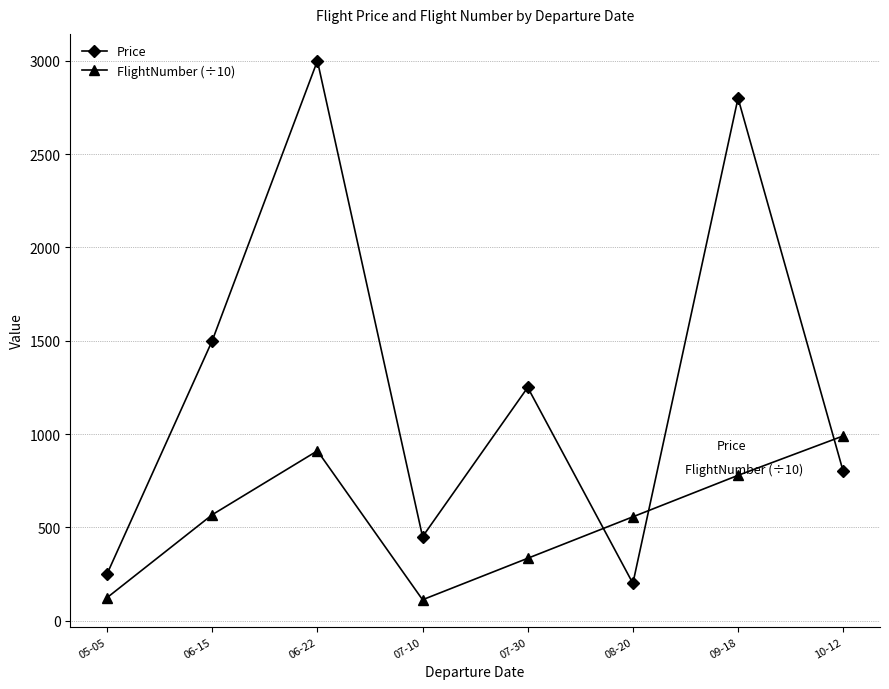

What is the spread (max minus min) of values at 07-30?

915.6